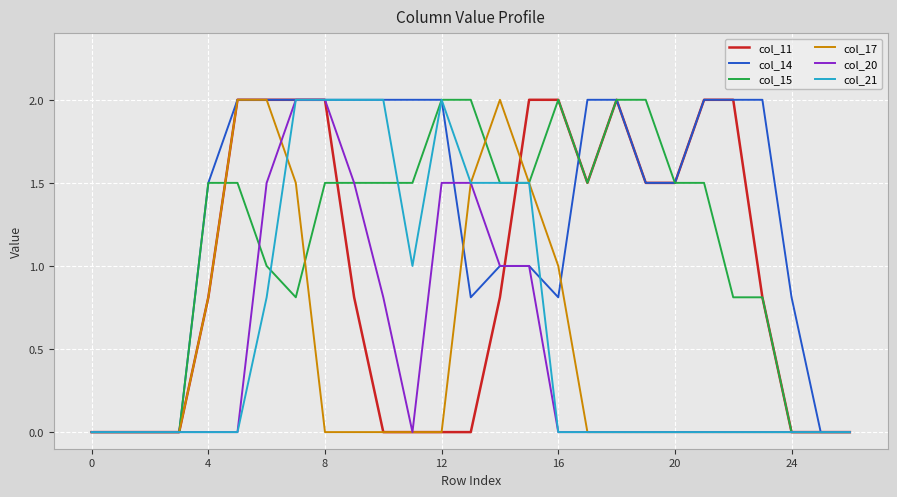

Which series has the largest total across all categories?

col_14